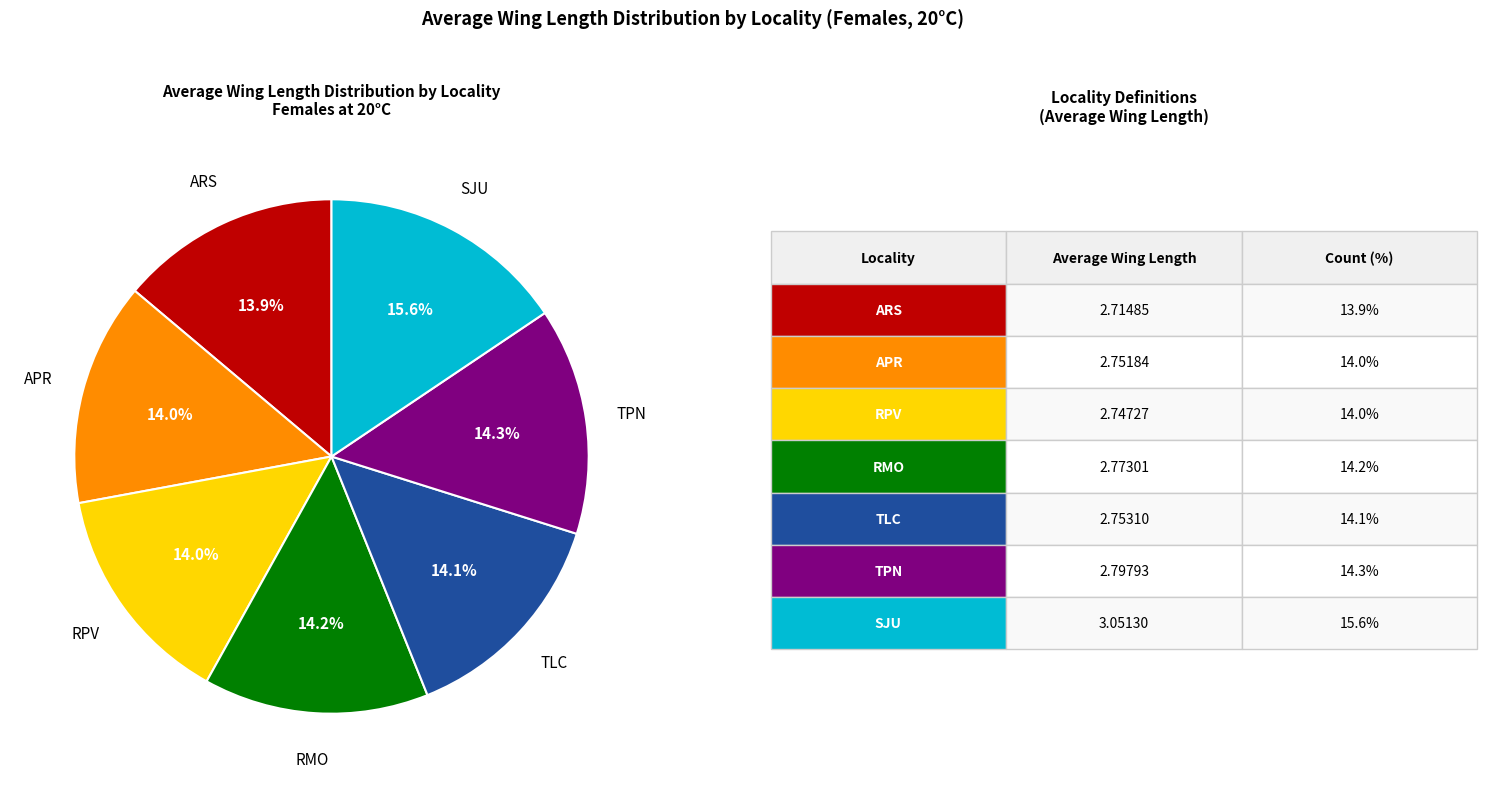

Count the number of slices in the pie.

7